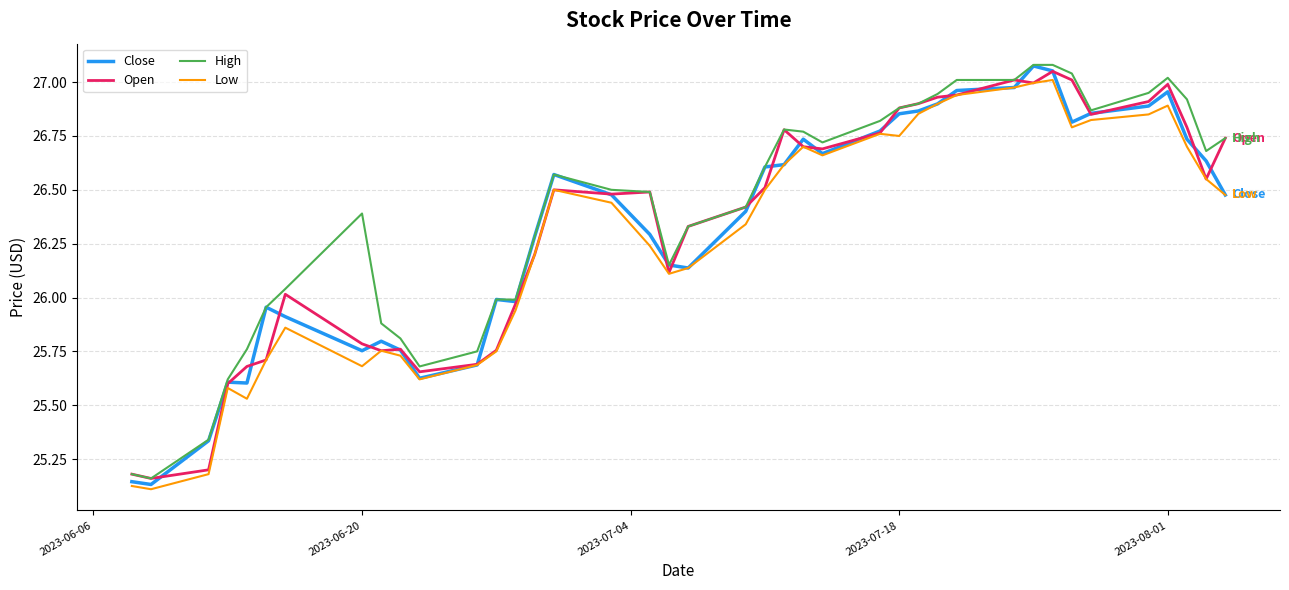

How many distinct data groups are displayed?

4